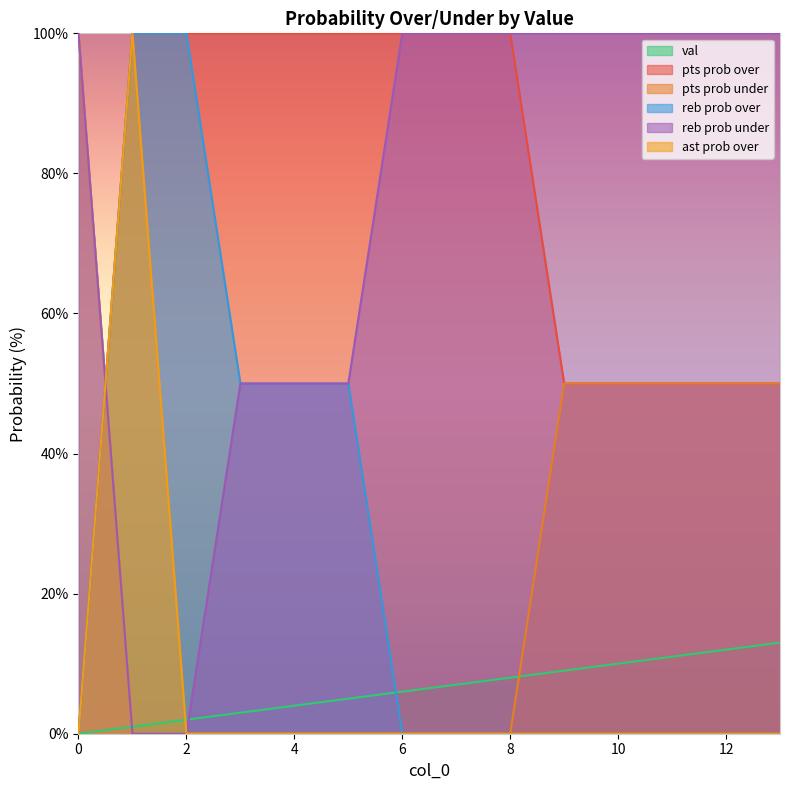

Reading left to right, transcribe all the data shown in this chart.

val: 0=0	1=1	2=2	3=3	4=4	5=5	6=6	7=7	8=8	9=9	10=10	11=11	12=12	13=13
pts prob over: 0=0	1=100	2=100	3=100	4=100	5=100	6=100	7=100	8=100	9=50	10=50	11=50	12=50	13=50
pts prob under: 0=100	1=0	2=0	3=0	4=0	5=0	6=0	7=0	8=0	9=50	10=50	11=50	12=50	13=50
reb prob over: 0=0	1=100	2=100	3=50	4=50	5=50	6=0	7=0	8=0	9=0	10=0	11=0	12=0	13=0
reb prob under: 0=100	1=0	2=0	3=50	4=50	5=50	6=100	7=100	8=100	9=100	10=100	11=100	12=100	13=100
ast prob over: 0=0	1=100	2=0	3=0	4=0	5=0	6=0	7=0	8=0	9=0	10=0	11=0	12=0	13=0